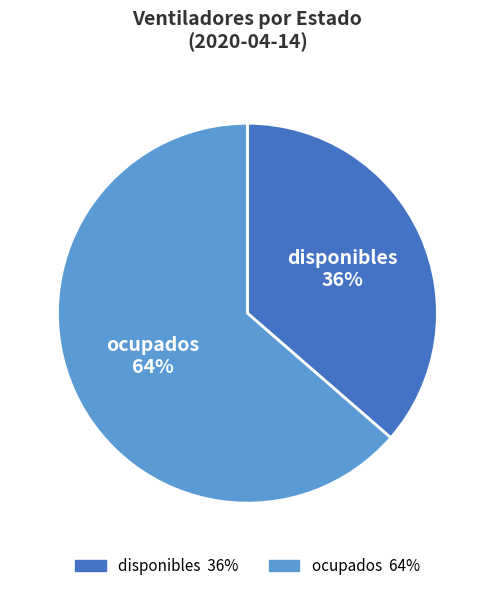

Count the number of slices in the pie.

2